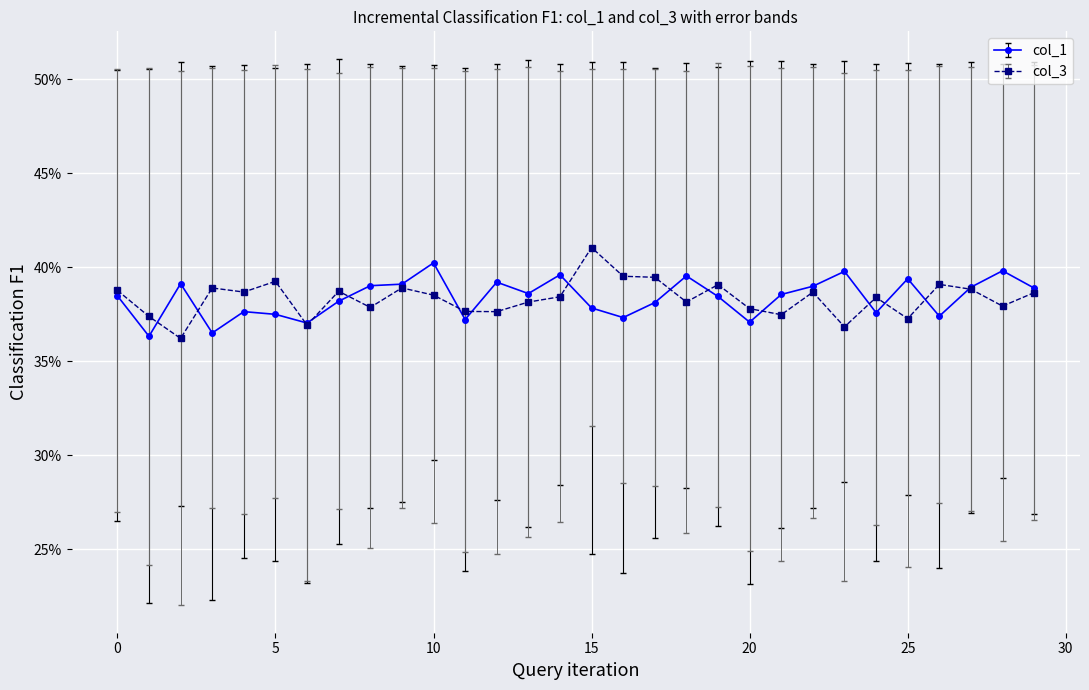

Does the chart have visible grid lines?

Yes